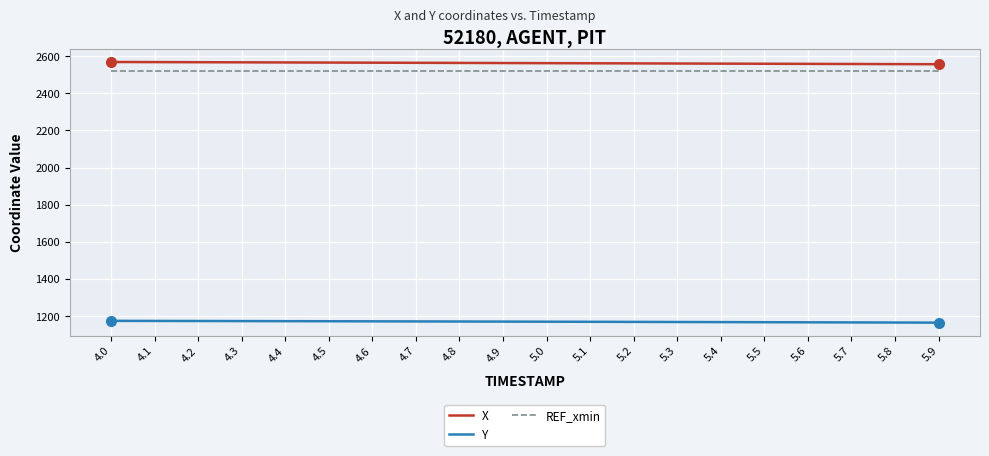

Is it true that X equals 860.1 at 5.2?

False